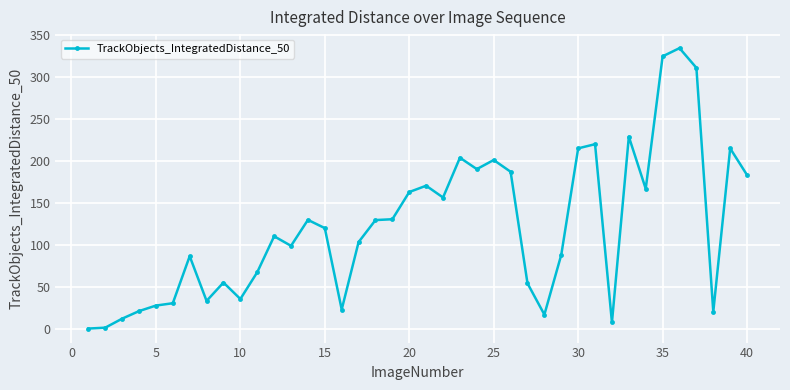

What is the greatest value displayed?

334.0